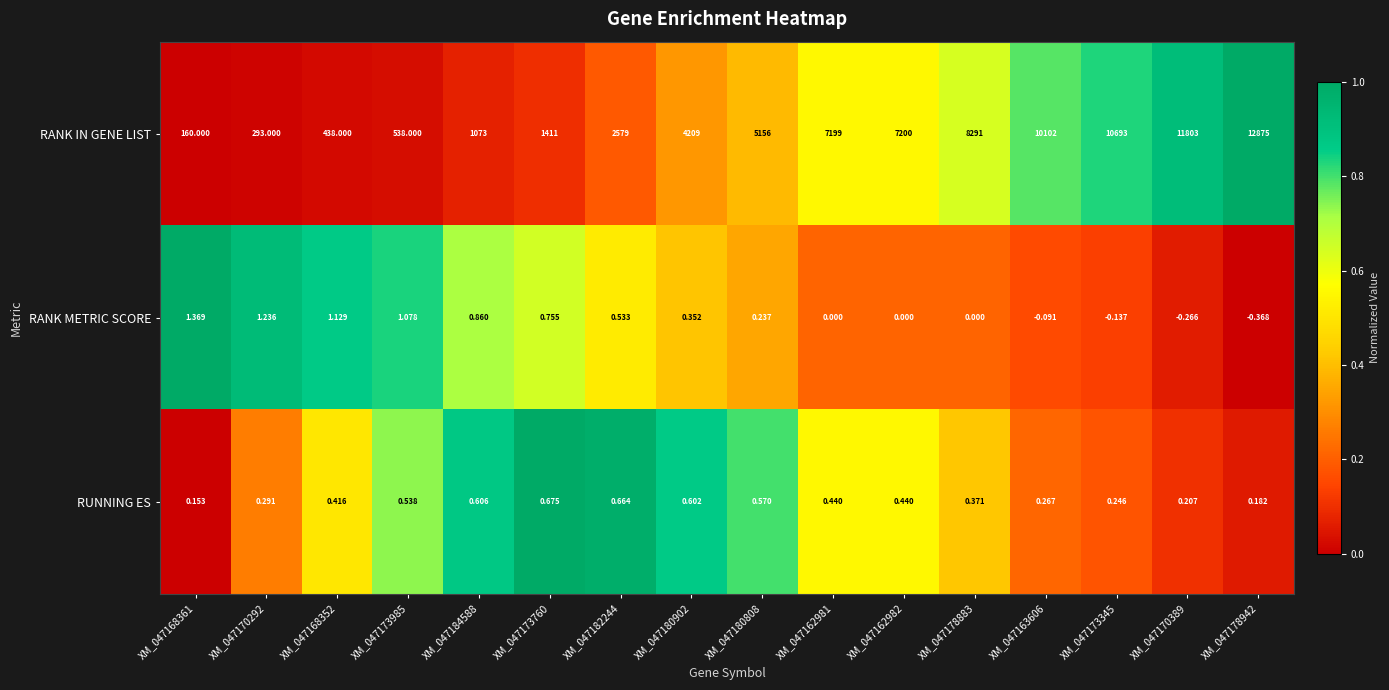

Which series has the largest total across all categories?

RANK IN GENE LIST